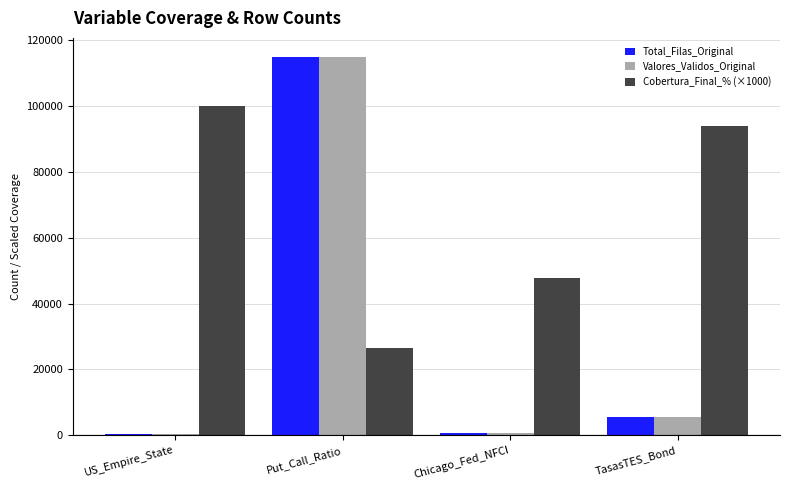

Where does the Total_Filas_Original series first go above 5448?

Put_Call_Ratio